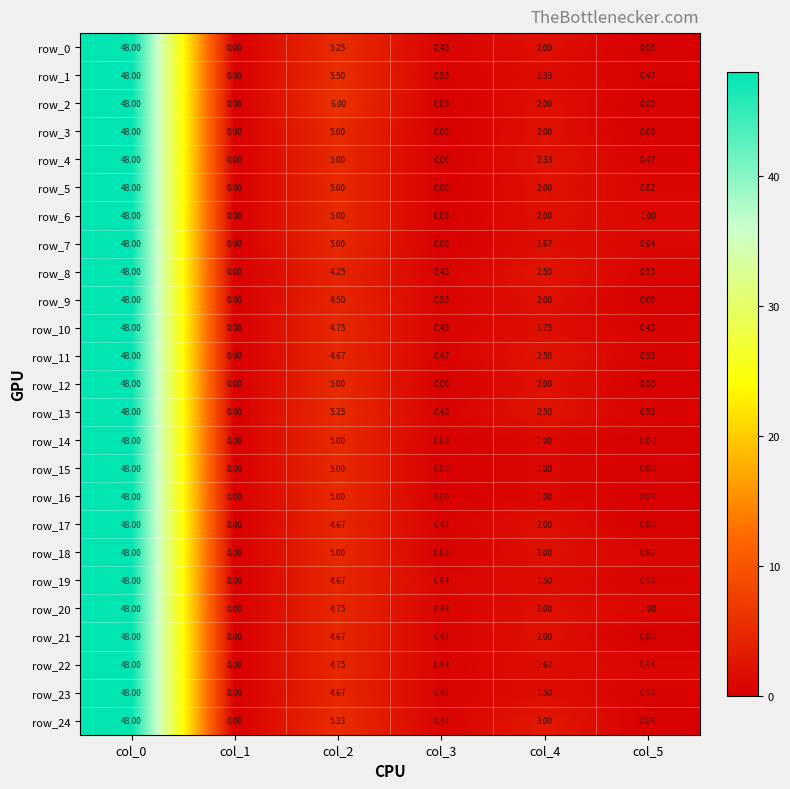

Reading left to right, transcribe all the data shown in this chart.

row_0: col_0=48.0	col_1=0.0	col_2=5.2	col_3=0.4	col_4=2.0	col_5=0.0
row_1: col_0=48.0	col_1=0.0	col_2=5.5	col_3=0.5	col_4=1.3	col_5=0.5
row_2: col_0=48.0	col_1=0.0	col_2=6.0	col_3=0.0	col_4=2.0	col_5=0.0
row_3: col_0=48.0	col_1=0.0	col_2=5.0	col_3=0.0	col_4=2.0	col_5=0.0
row_4: col_0=48.0	col_1=0.0	col_2=5.0	col_3=0.0	col_4=2.3	col_5=0.5
row_5: col_0=48.0	col_1=0.0	col_2=5.0	col_3=0.0	col_4=2.0	col_5=0.8
row_6: col_0=48.0	col_1=0.0	col_2=5.0	col_3=0.0	col_4=2.0	col_5=1.0
row_7: col_0=48.0	col_1=0.0	col_2=5.0	col_3=0.0	col_4=1.7	col_5=0.9
row_8: col_0=48.0	col_1=0.0	col_2=4.2	col_3=0.4	col_4=2.5	col_5=0.5
row_9: col_0=48.0	col_1=0.0	col_2=4.5	col_3=0.5	col_4=2.0	col_5=0.0
row_10: col_0=48.0	col_1=0.0	col_2=4.8	col_3=0.4	col_4=1.8	col_5=0.4
row_11: col_0=48.0	col_1=0.0	col_2=4.7	col_3=0.5	col_4=2.5	col_5=0.5
row_12: col_0=48.0	col_1=0.0	col_2=5.0	col_3=0.0	col_4=2.0	col_5=0.0
row_13: col_0=48.0	col_1=0.0	col_2=5.2	col_3=0.4	col_4=2.5	col_5=0.5
row_14: col_0=48.0	col_1=0.0	col_2=5.0	col_3=0.0	col_4=1.0	col_5=0.0
row_15: col_0=48.0	col_1=0.0	col_2=5.0	col_3=0.0	col_4=1.0	col_5=0.0
row_16: col_0=48.0	col_1=0.0	col_2=5.0	col_3=0.0	col_4=1.0	col_5=0.0
row_17: col_0=48.0	col_1=0.0	col_2=4.7	col_3=0.5	col_4=2.0	col_5=0.0
row_18: col_0=48.0	col_1=0.0	col_2=5.0	col_3=0.0	col_4=2.0	col_5=0.8
row_19: col_0=48.0	col_1=0.0	col_2=4.7	col_3=0.9	col_4=1.5	col_5=0.5
row_20: col_0=48.0	col_1=0.0	col_2=4.8	col_3=0.4	col_4=2.0	col_5=1.0
row_21: col_0=48.0	col_1=0.0	col_2=4.7	col_3=0.5	col_4=2.0	col_5=0.0
row_22: col_0=48.0	col_1=0.0	col_2=4.8	col_3=0.4	col_4=1.7	col_5=0.9
row_23: col_0=48.0	col_1=0.0	col_2=4.7	col_3=0.5	col_4=1.5	col_5=0.5
row_24: col_0=48.0	col_1=0.0	col_2=5.3	col_3=0.5	col_4=3.0	col_5=0.0